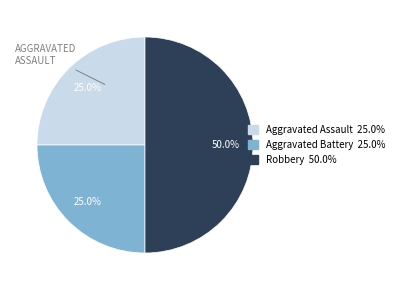

What is the total percentage of Aggravated Battery and Robbery?

75.0%